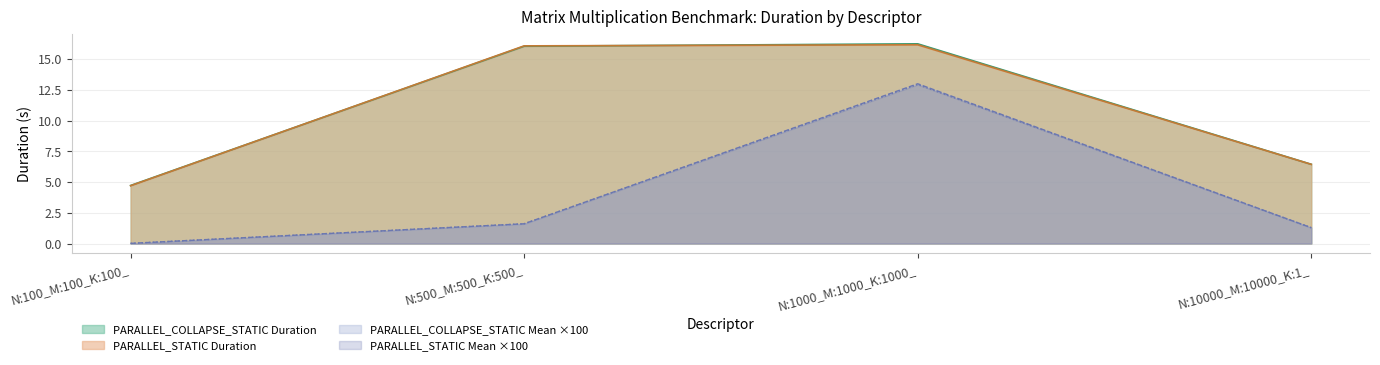

Between which two adjacent categories do PARALLEL_COLLAPSE_STATIC Duration and PARALLEL_STATIC Duration first intersect?

N:100_M:100_K:100_ and N:500_M:500_K:500_